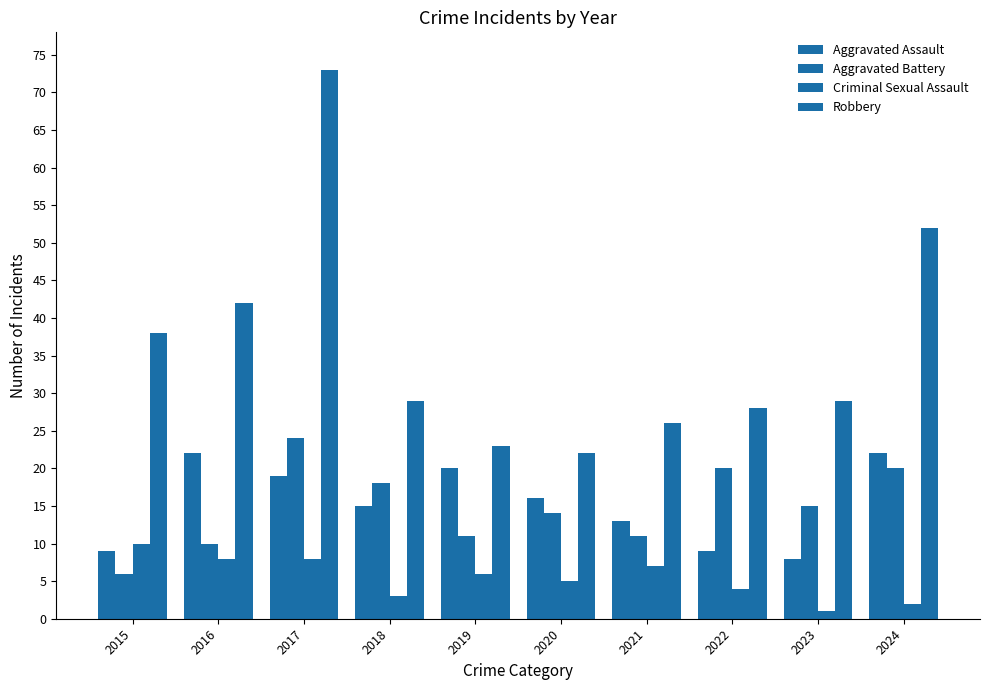

List the labels in order of Robbery value, largest first.

2017, 2024, 2016, 2015, 2018, 2023, 2022, 2021, 2019, 2020